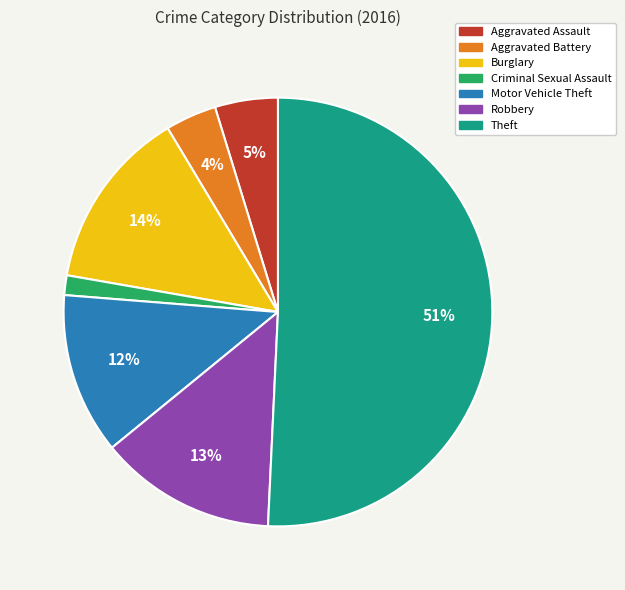

True or false: Theft accounts for 51% of the total.

True